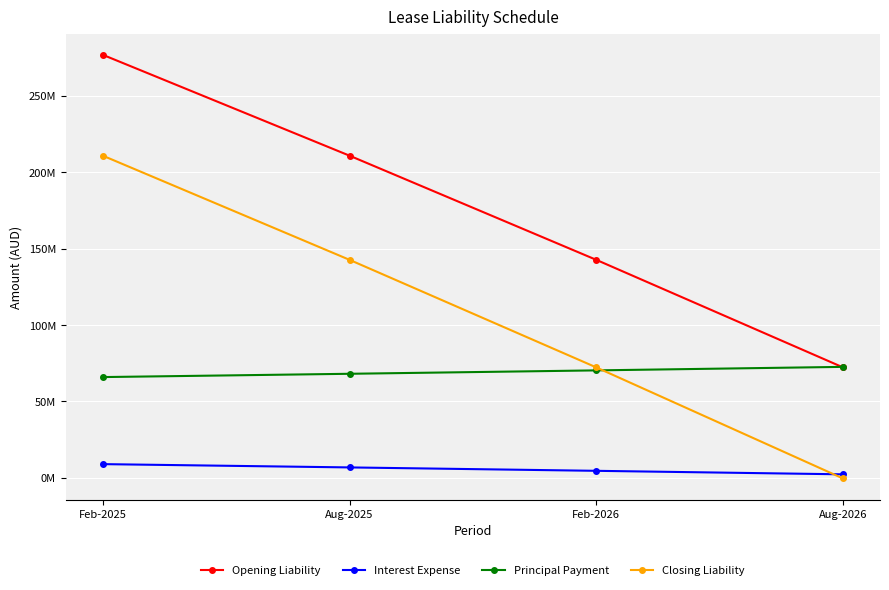

Is this an area chart (filled region under the line)?

No